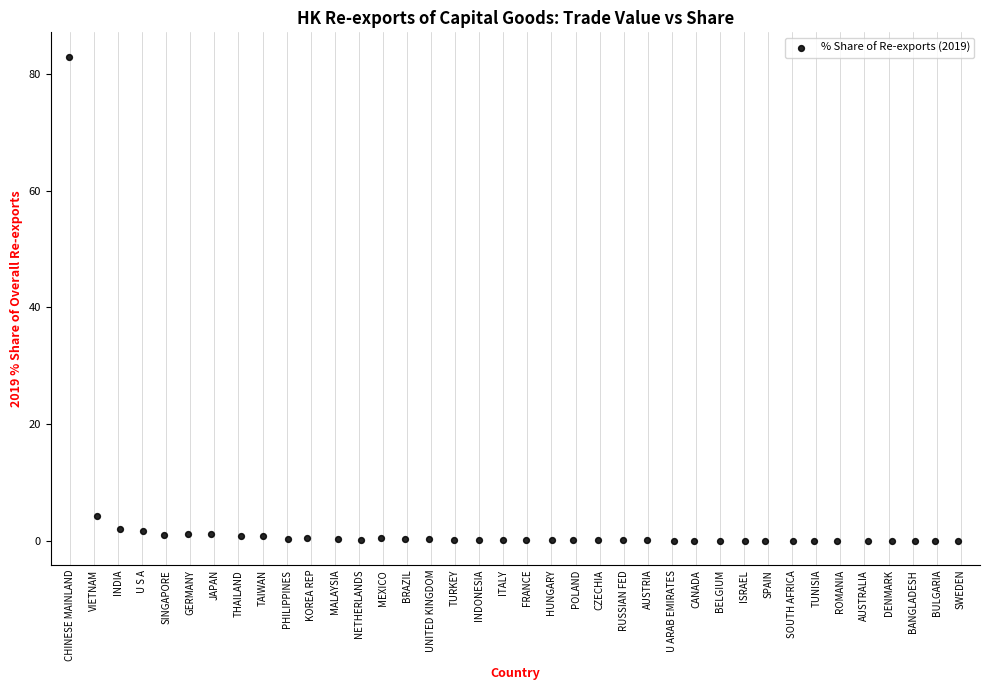

What is the range of Y values (max minus min)?

83.0